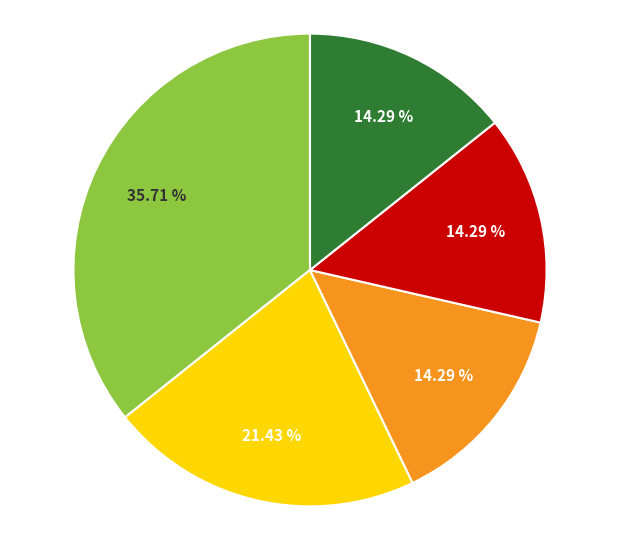

How many segments does this pie chart have?

5